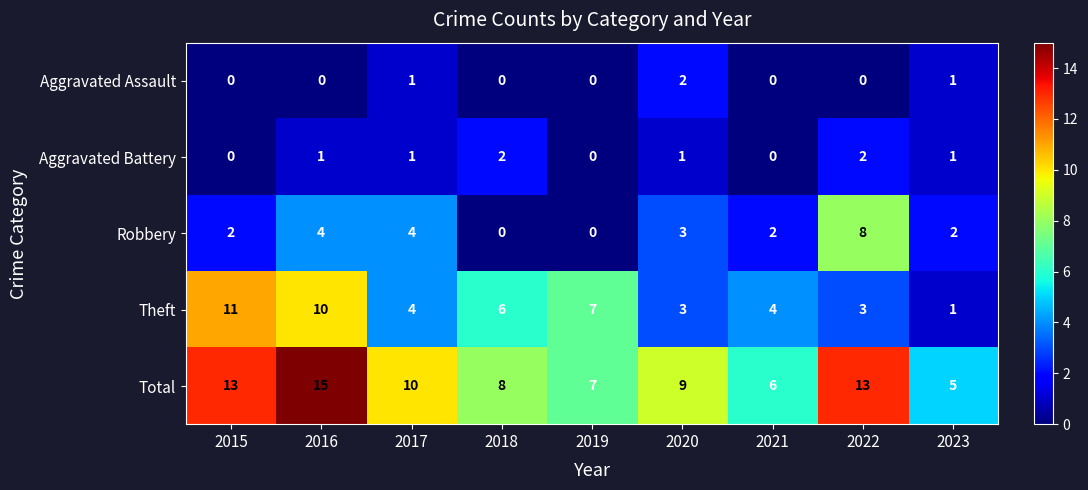

What is the total value across all series at 2017?

20